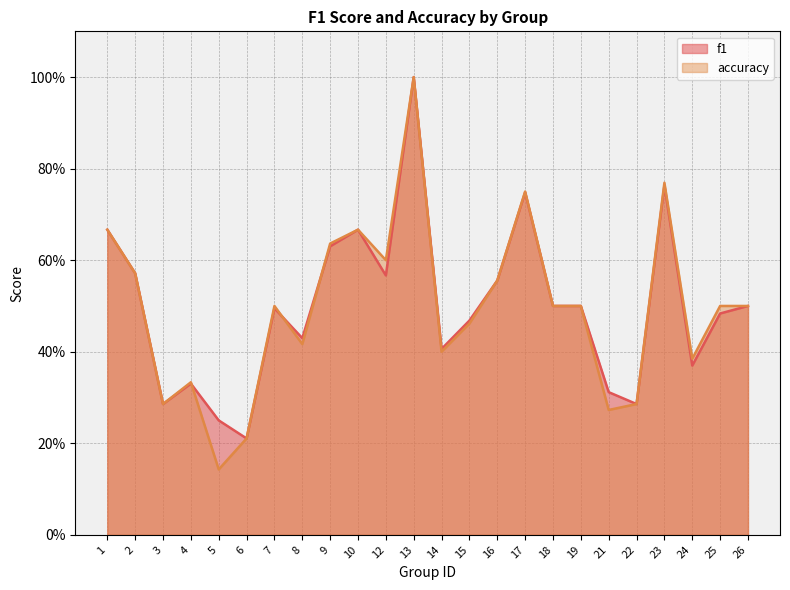

Which series has the widest spread of values?

accuracy